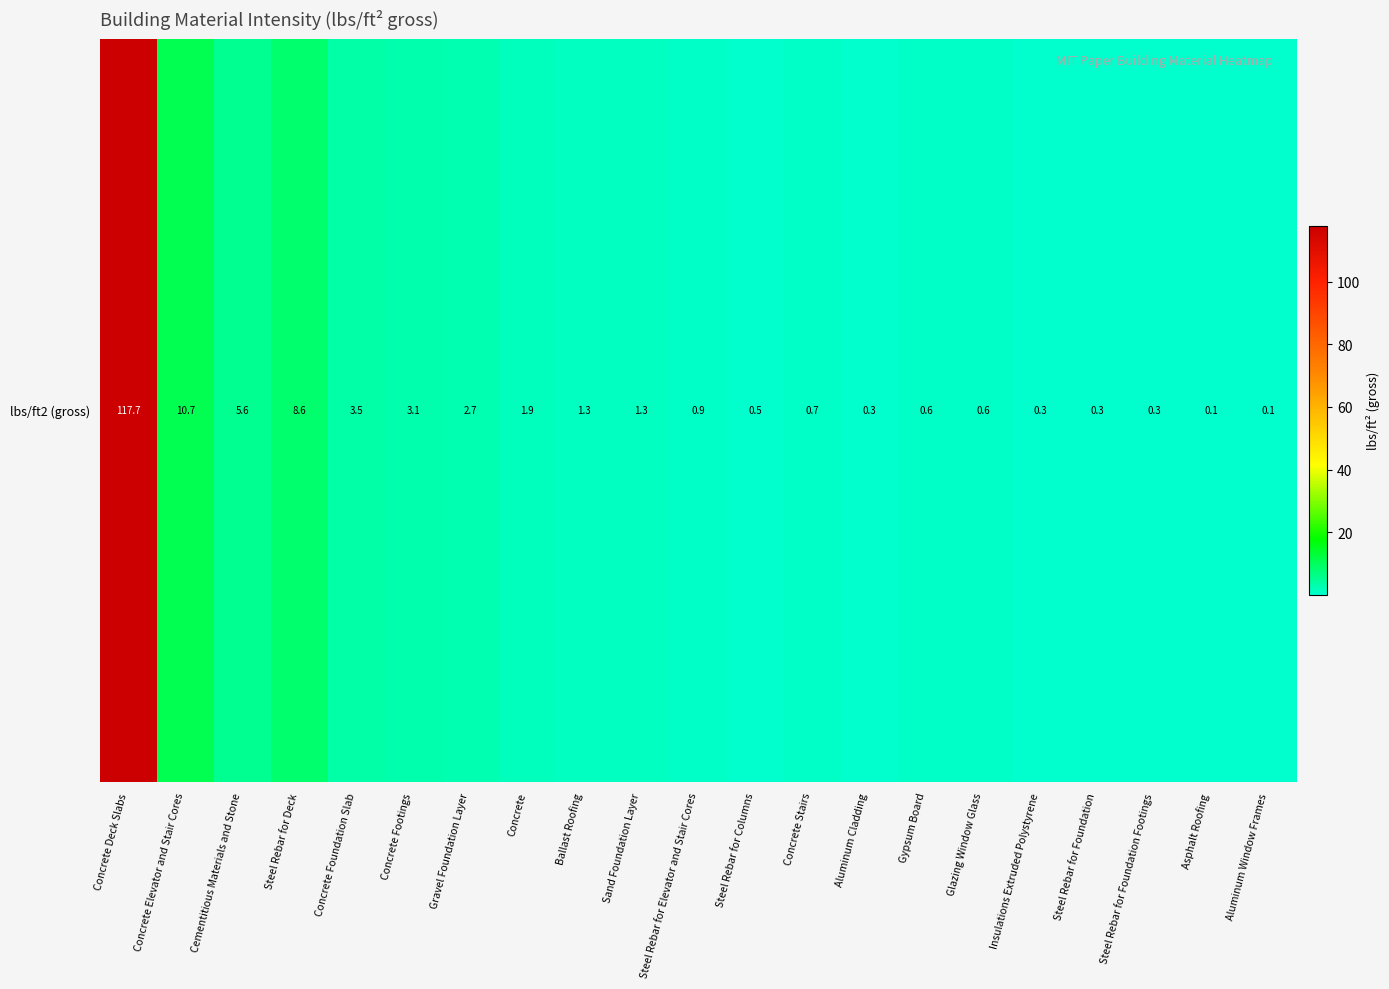

Reading left to right, what are all the values shown in this chart?

Concrete Deck Slabs=117.7	Concrete Elevator and Stair Cores=10.7	Cementitious Materials and Stone=5.6	Steel Rebar for Deck=8.6	Concrete Foundation Slab=3.5	Concrete Footings=3.1	Gravel Foundation Layer=2.7	Concrete=1.9	Ballast Roofing=1.3	Sand Foundation Layer=1.3	Steel Rebar for Elevator and Stair Cores=0.9	Steel Rebar for Columns=0.5	Concrete Stairs=0.7	Aluminum Cladding=0.3	Gypsum Board=0.6	Glazing Window Glass=0.6	Insulations Extruded Polystyrene=0.3	Steel Rebar for Foundation=0.3	Steel Rebar for Foundation Footings=0.3	Asphalt Roofing=0.1	Aluminum Window Frames=0.1